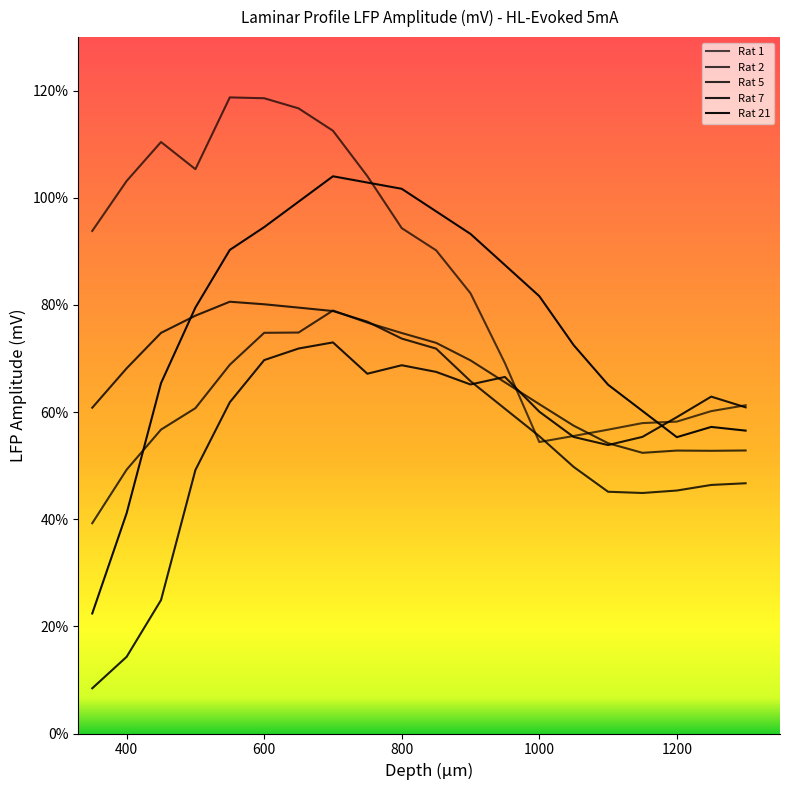

Reading right to left, extract all data points from this chart.

Rat 1: 1300=0.6	1250=0.6	1200=0.6	1150=0.6	1100=0.6	1050=0.6	1000=0.5	950=0.7	900=0.8	850=0.9	800=0.9	750=1.0	700=1.1	650=1.2	600=1.2	550=1.2	500=1.1	450=1.1	400=1.0	350=0.9
Rat 2: 1300=0.5	1250=0.5	1200=0.5	1150=0.5	1100=0.5	1050=0.6	1000=0.6	950=0.7	900=0.7	850=0.7	800=0.7	750=0.8	700=0.8	650=0.7	600=0.7	550=0.7	500=0.6	450=0.6	400=0.5	350=0.4
Rat 5: 1300=0.5	1250=0.5	1200=0.5	1150=0.4	1100=0.5	1050=0.5	1000=0.6	950=0.6	900=0.7	850=0.7	800=0.7	750=0.8	700=0.8	650=0.8	600=0.8	550=0.8	500=0.8	450=0.7	400=0.7	350=0.6
Rat 7: 1300=0.6	1250=0.6	1200=0.6	1150=0.6	1100=0.5	1050=0.6	1000=0.6	950=0.7	900=0.7	850=0.7	800=0.7	750=0.7	700=0.7	650=0.7	600=0.7	550=0.6	500=0.5	450=0.2	400=0.1	350=0.1
Rat 21: 1300=0.6	1250=0.6	1200=0.6	1150=0.6	1100=0.7	1050=0.7	1000=0.8	950=0.9	900=0.9	850=1.0	800=1.0	750=1.0	700=1.0	650=1.0	600=0.9	550=0.9	500=0.8	450=0.7	400=0.4	350=0.2